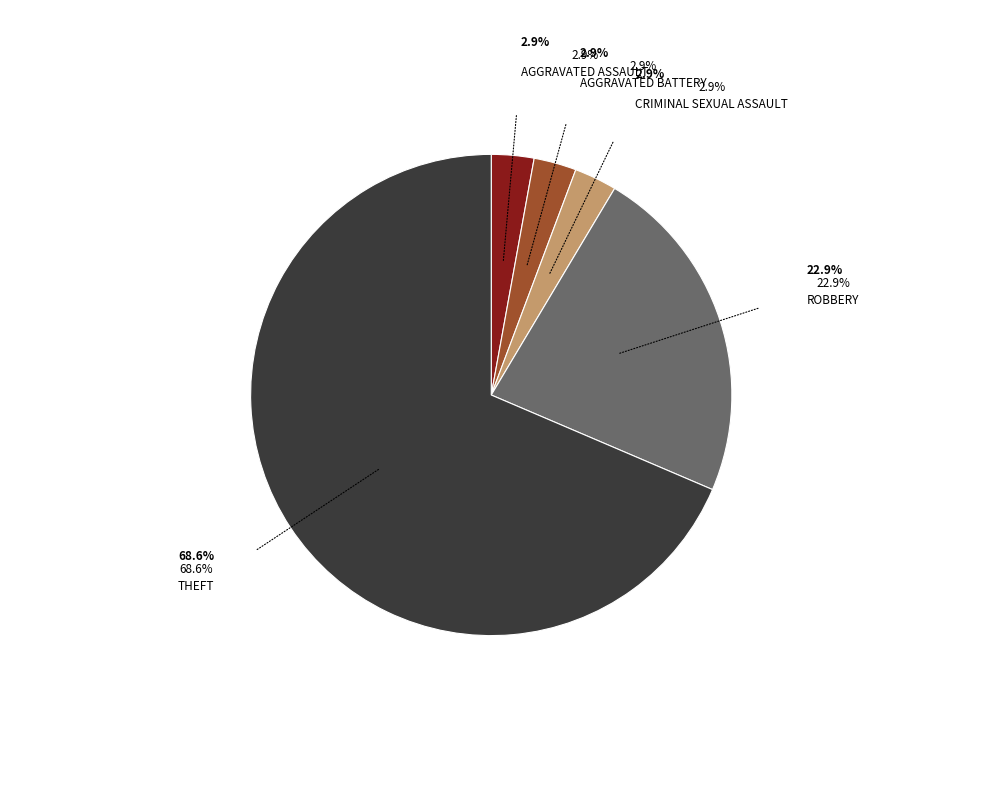

Is there a majority slice in this chart?

Yes